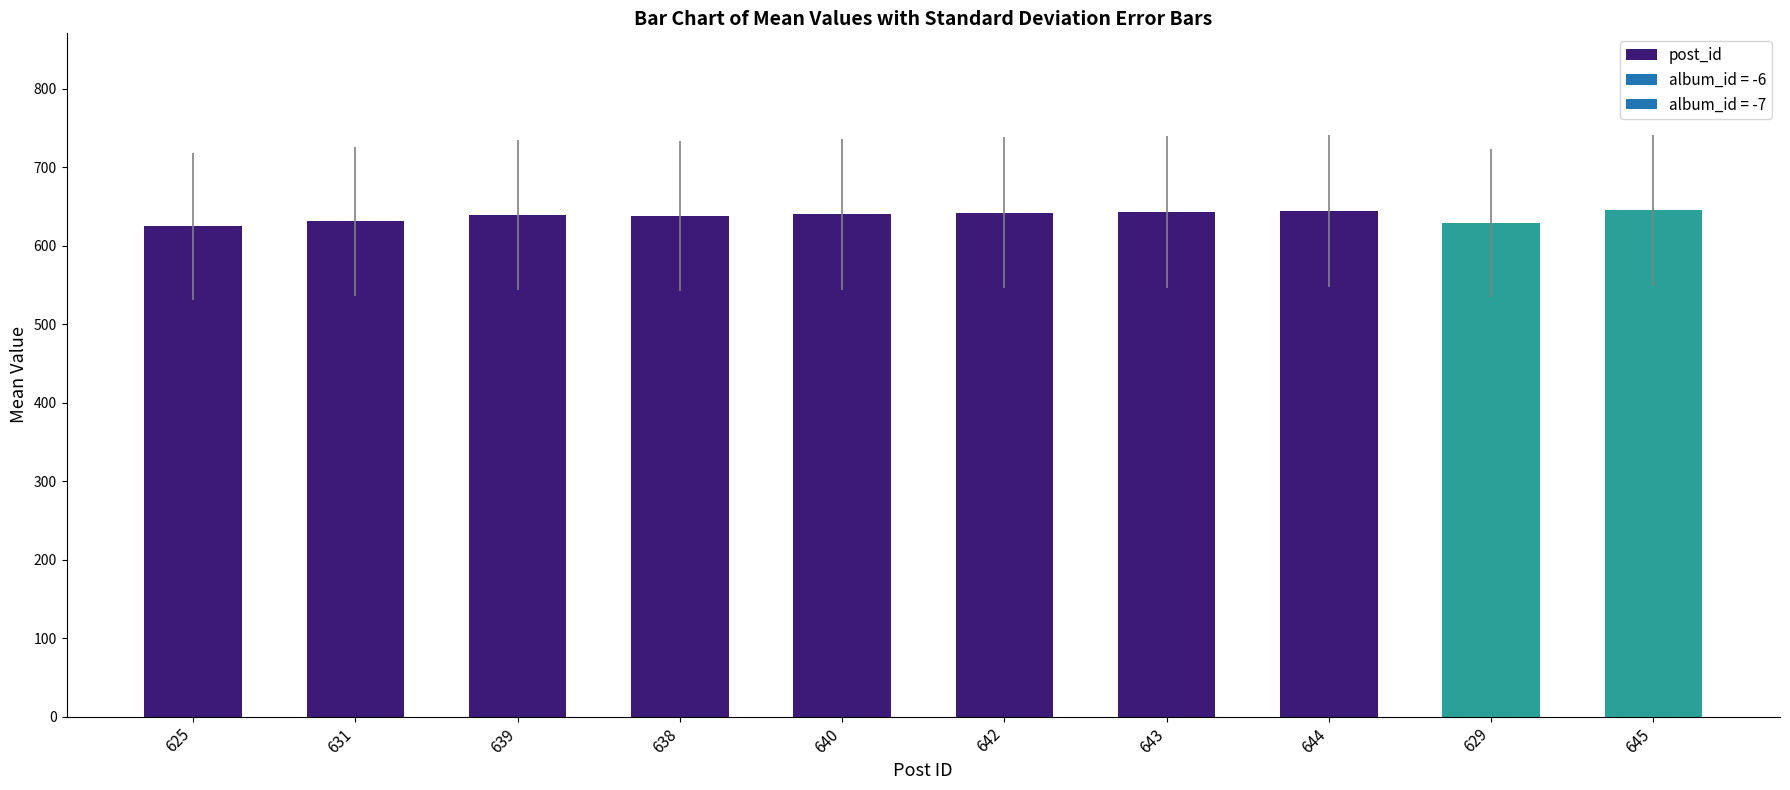

What position from the left is 642?

6